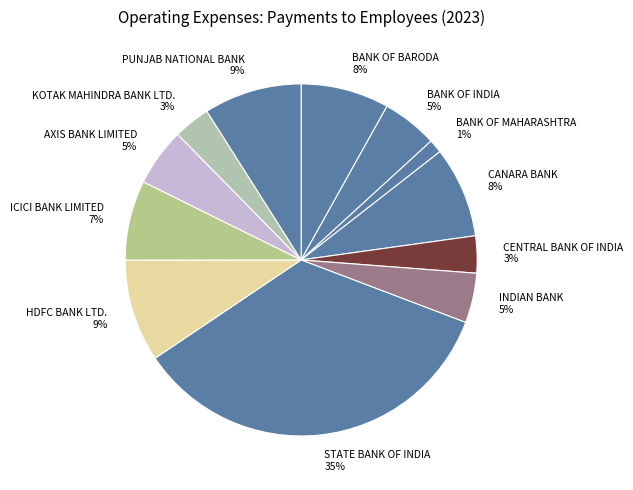

Is the sum of PUNJAB NATIONAL BANK 9% and BANK OF BARODA 8% greater than half?

No